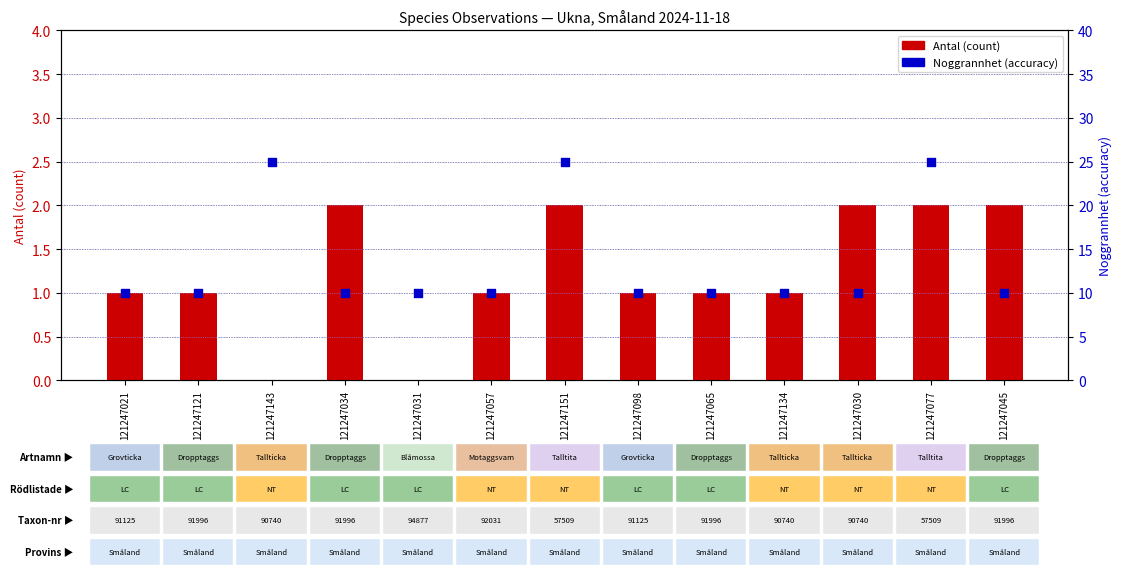

At how many categories does at least one series exceed 3?

13